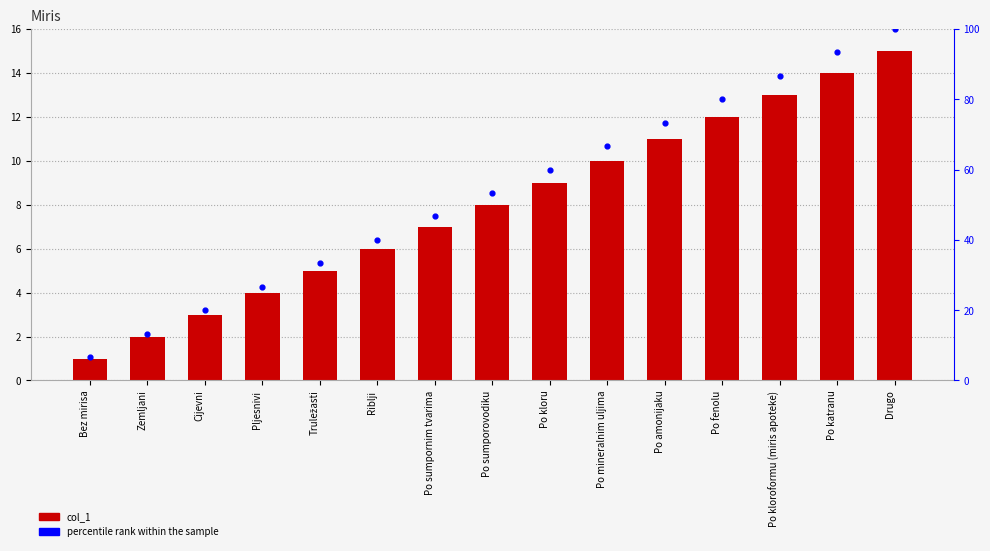

Which series reaches the minimum Y coordinate?

col_1